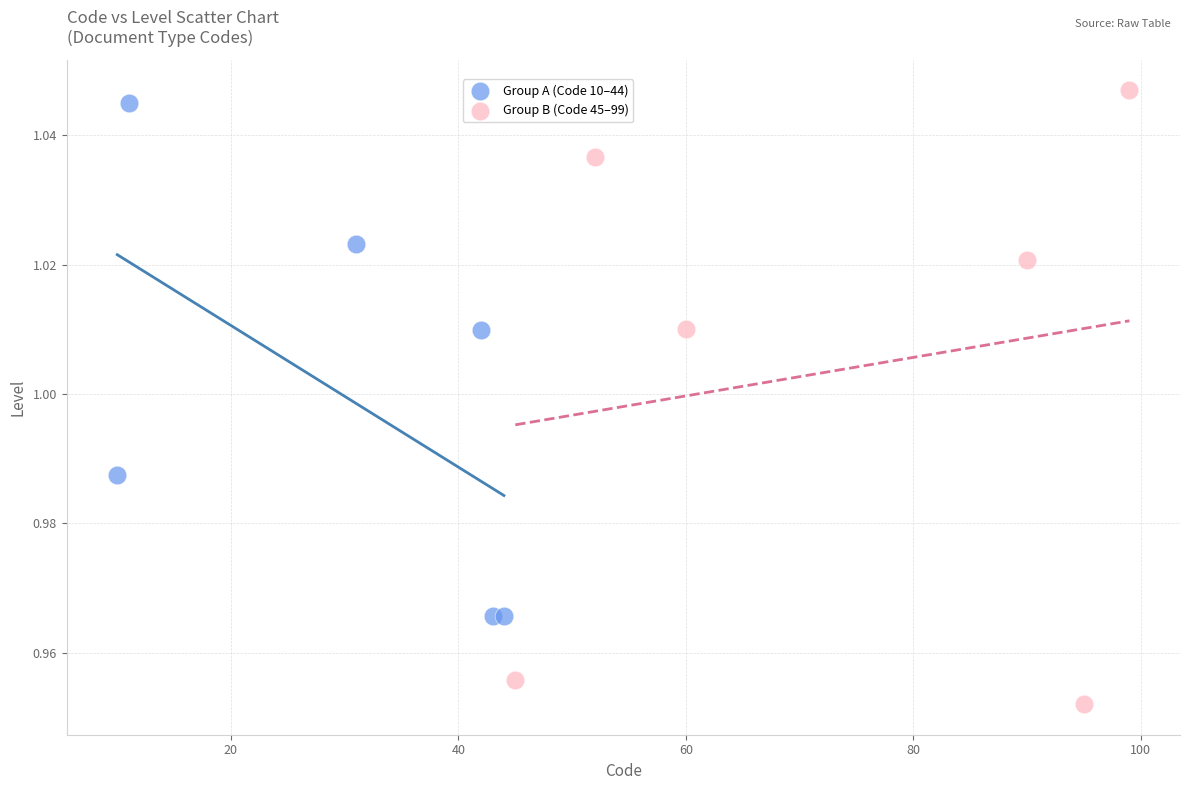

Which series has the widest spread of Y values?

Group B (Code 45–99)